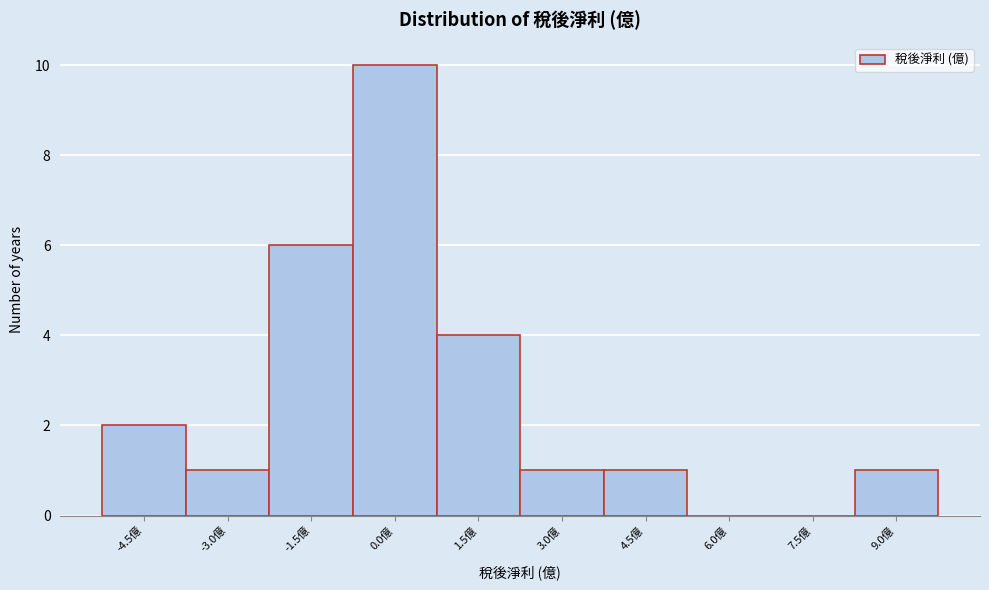

Reading left to right, what are all the values shown in this chart?

-4.5億=2	-3.0億=1	-1.5億=6	0.0億=10	1.5億=4	3.0億=1	4.5億=1	6.0億=0	7.5億=0	9.0億=1